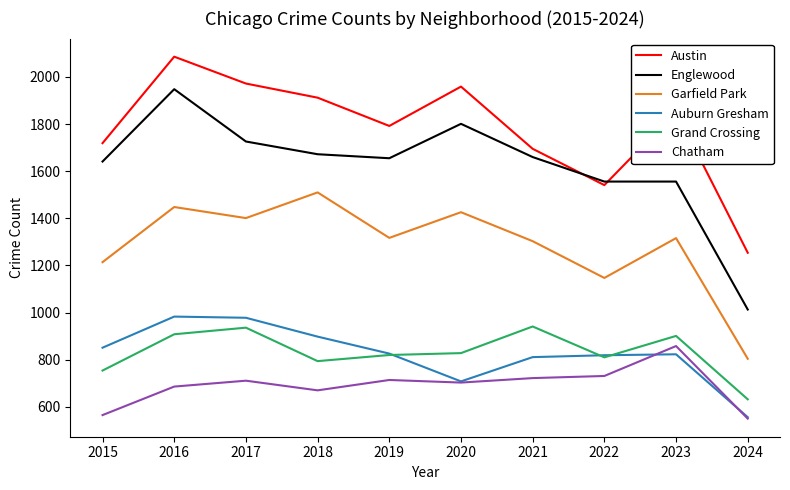

True or false: Chatham and Garfield Park cross at least once.

False